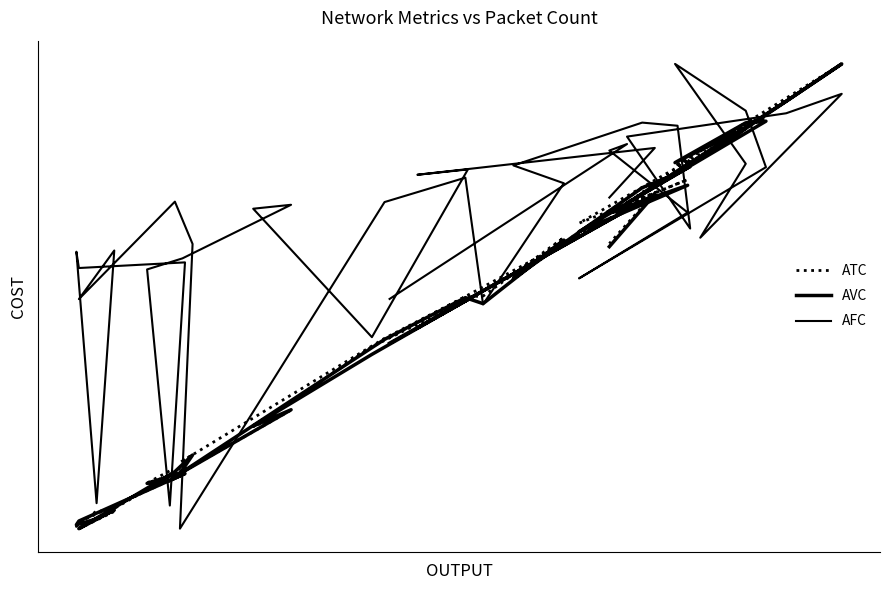

Reading left to right, extract all data points from this chart.

ATC: 0.4	0.7	0.7	0.8	0.7	0.9	0.9	0.8	0.9	0.8	1.0	0.9	0.7	0.8	0.8	0.7	0.5	0.6	0.5	0.5	0.4	0.1	0.2	0.1	0.0	0.0	0.0	0.0	0.0	0.1	0.1	0.1	0.1	0.3	0.2	0.4	0.5	0.4	0.7	0.6
AVC: 0.4	0.7	0.7	0.7	0.6	0.9	0.9	0.8	0.9	0.8	1.0	0.9	0.7	0.8	0.8	0.7	0.5	0.6	0.5	0.5	0.4	0.1	0.2	0.1	0.0	0.0	0.0	0.0	0.0	0.1	0.1	0.1	0.1	0.3	0.2	0.4	0.5	0.4	0.7	0.6
AFC: 0.5	0.8	0.8	0.7	0.5	0.8	0.9	1.0	0.8	0.6	0.9	0.9	0.8	0.6	0.9	0.9	0.8	0.7	0.5	0.8	0.7	0.0	0.6	0.7	0.5	0.6	0.1	0.6	0.6	0.6	0.0	0.6	0.6	0.7	0.7	0.4	0.8	0.8	0.8	0.7